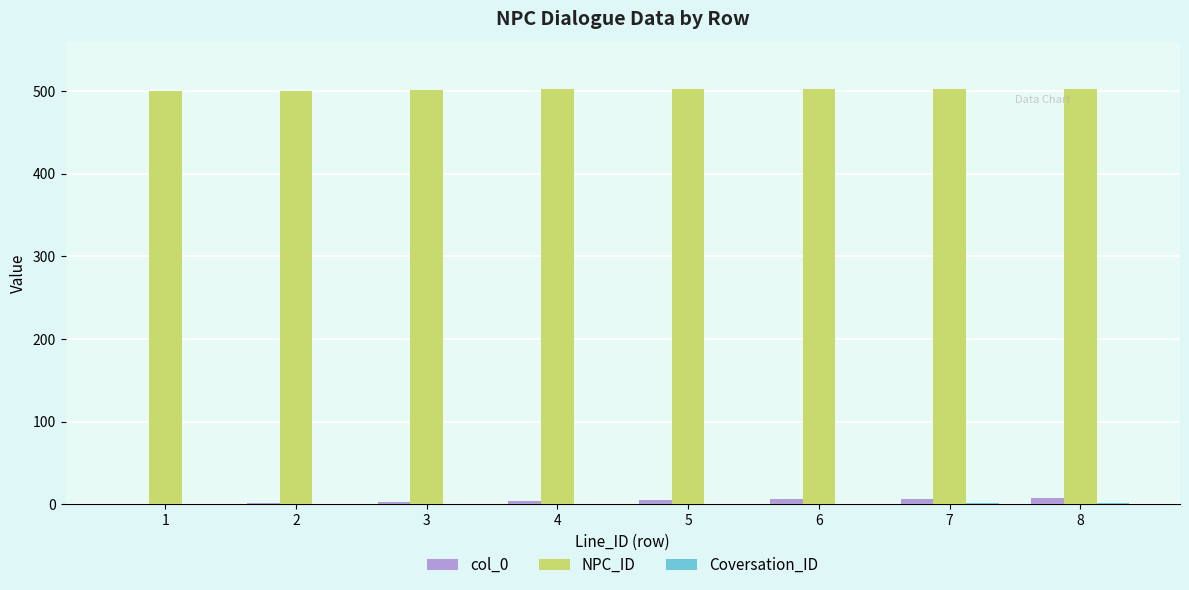

Are the bars horizontal?

No